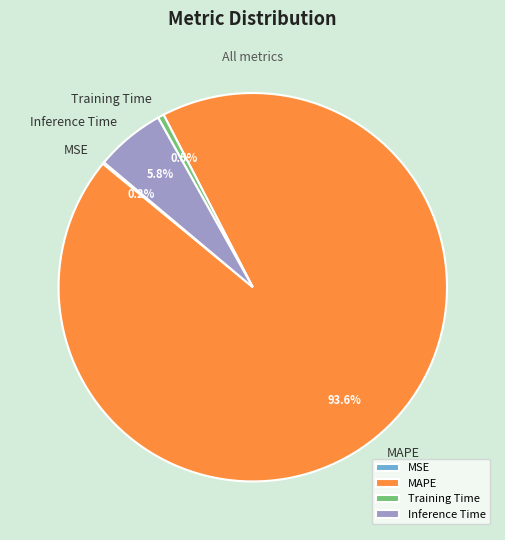

To the nearest percent, what is the average slice percentage?

25%